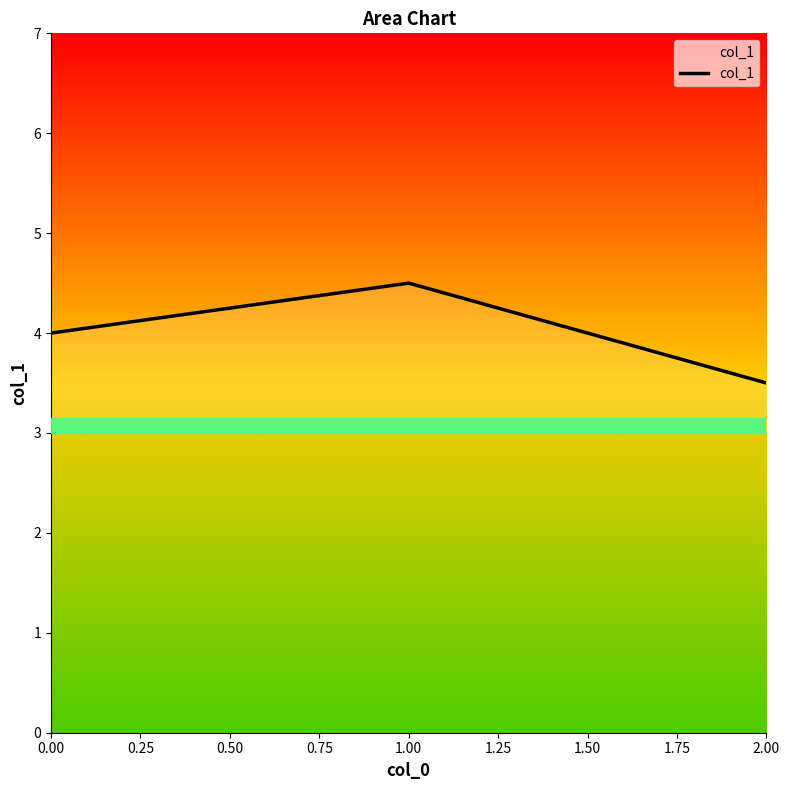

Rank the categories by value from highest to lowest.

1.00, 0.00, 2.00